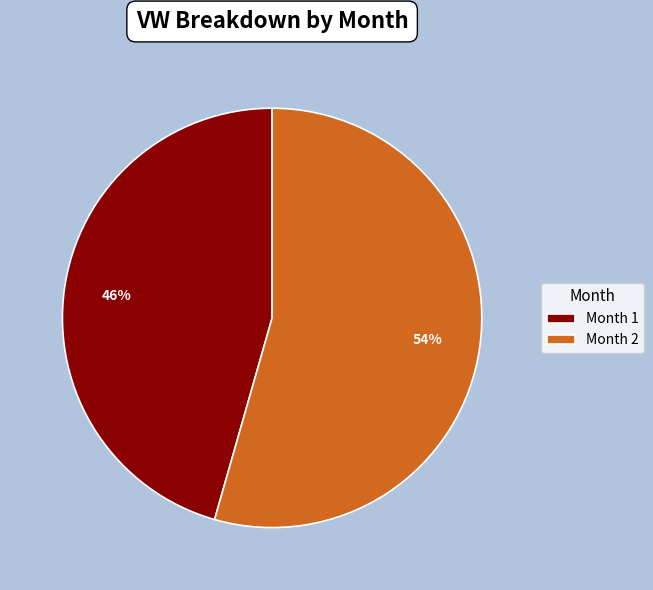

Is it true that Month 2 is 43% of the pie?

False